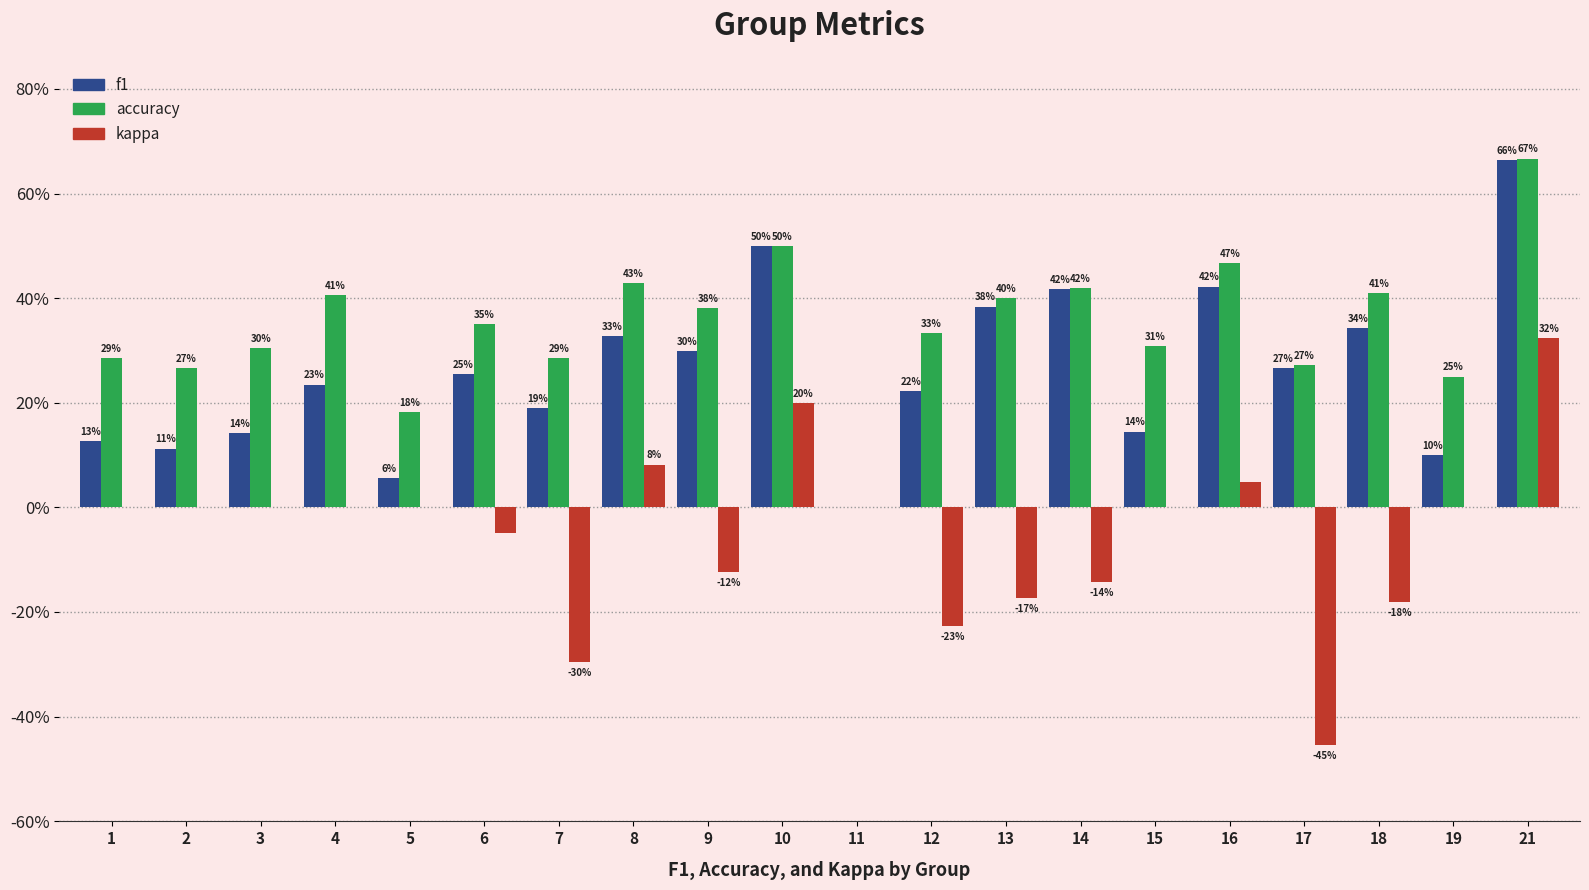

What is the value of the accuracy bar at the 16th from the left?

0.5